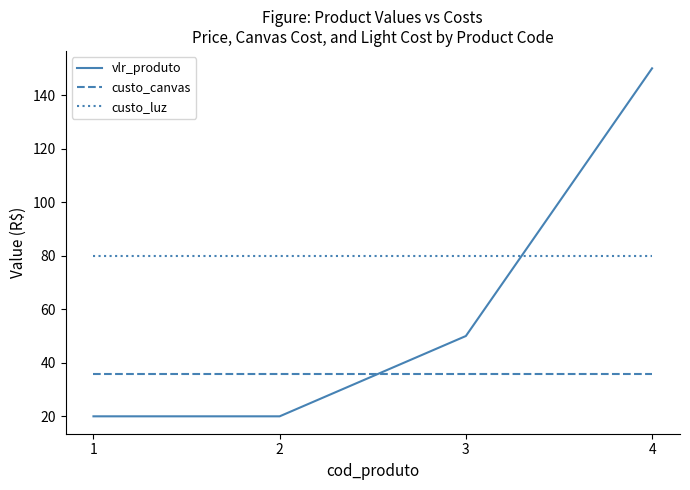

Reading left to right, list all the values displayed in this chart.

vlr_produto: 20.0	20.0	50.0	150.0
custo_canvas: 35.9	35.9	35.9	35.9
custo_luz: 80.0	80.0	80.0	80.0